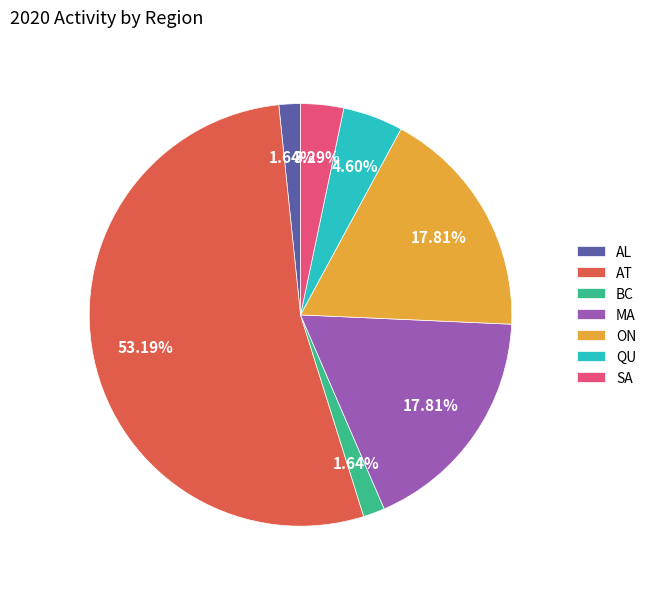

True or false: BC accounts for 2% of the total.

True